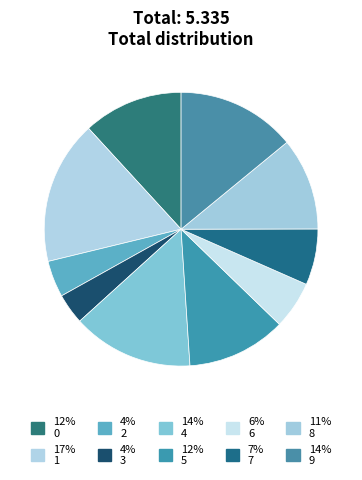

How many slices are in this pie chart?

10